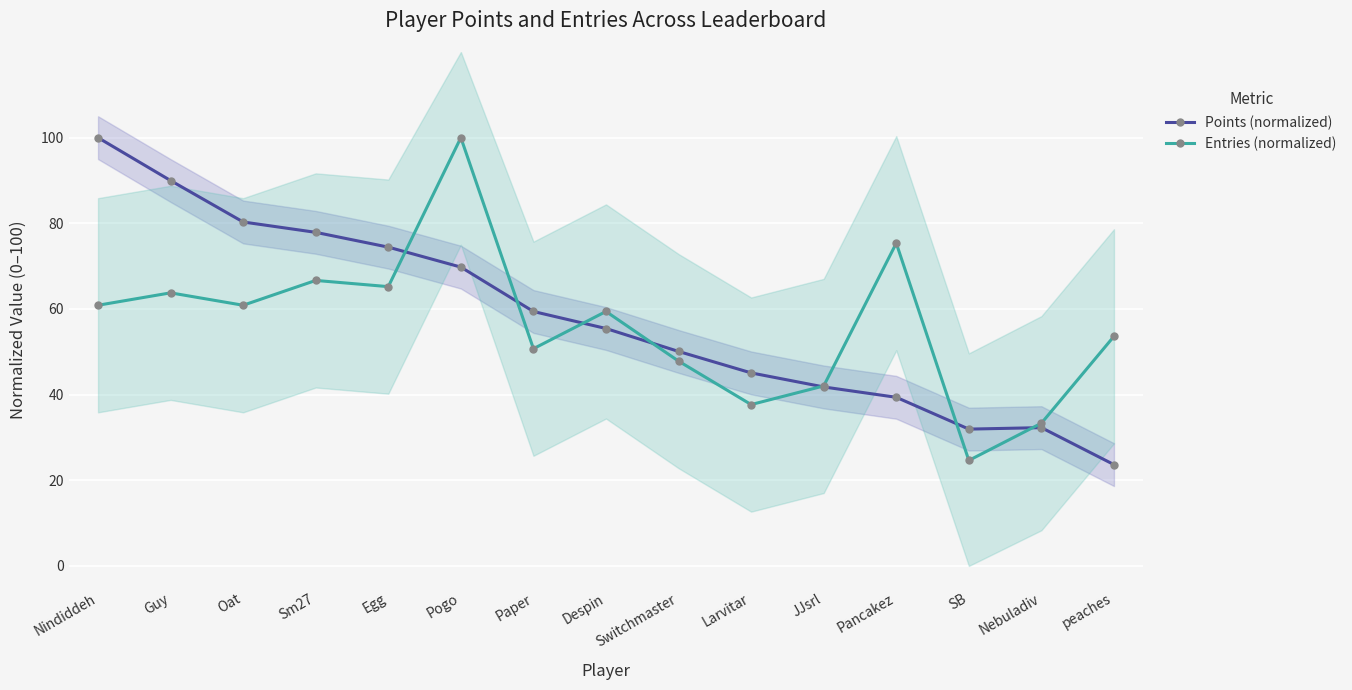

At Larvitar, list the series in order from smallest to largest.

Entries (normalized), Points (normalized)